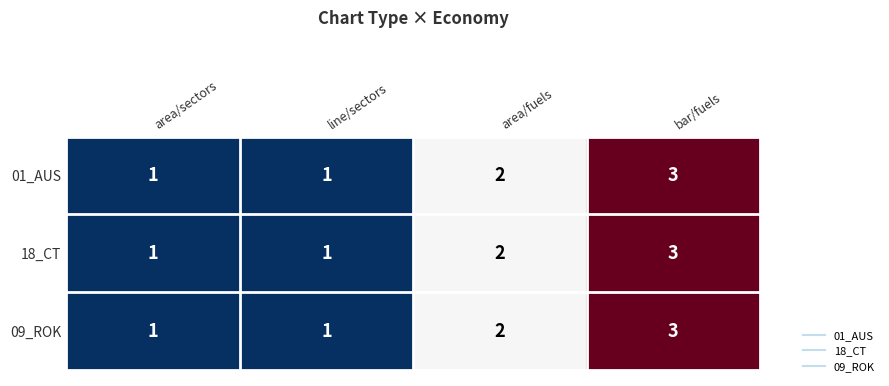

At which category is the sum across all series the highest?

bar/fuels